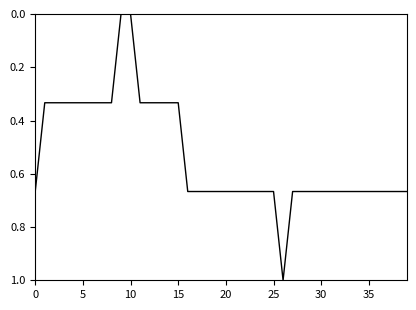

What is the greatest value displayed?

1.0